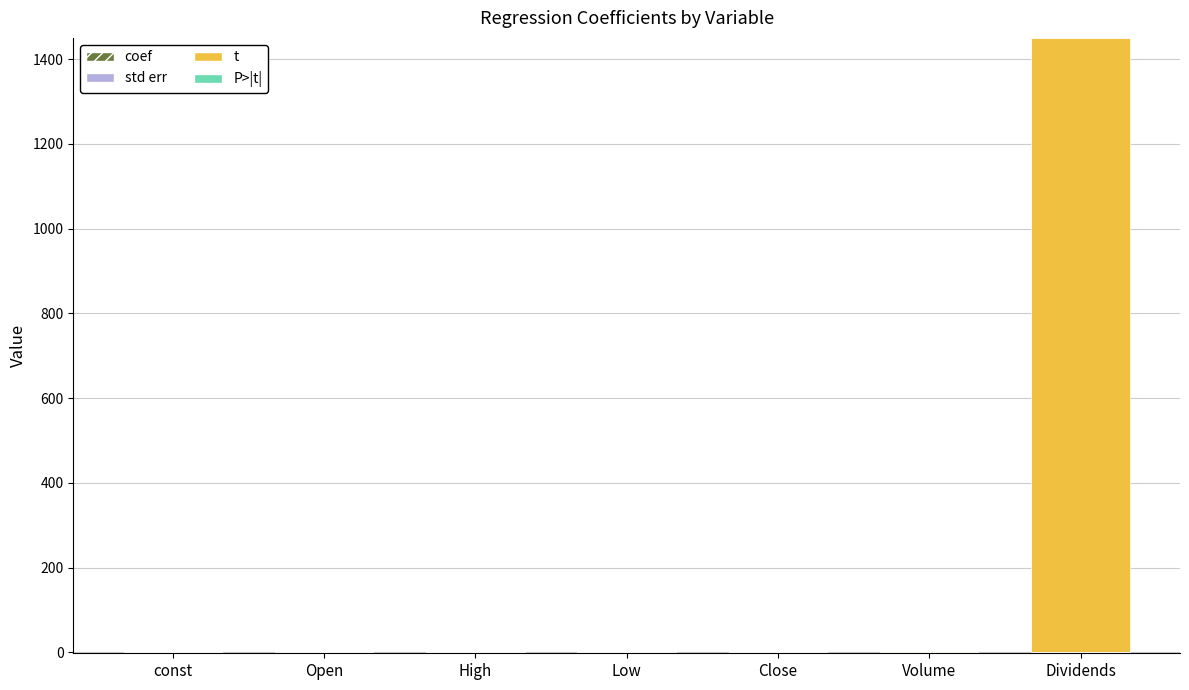

What is the sum of all t values?

1450.6